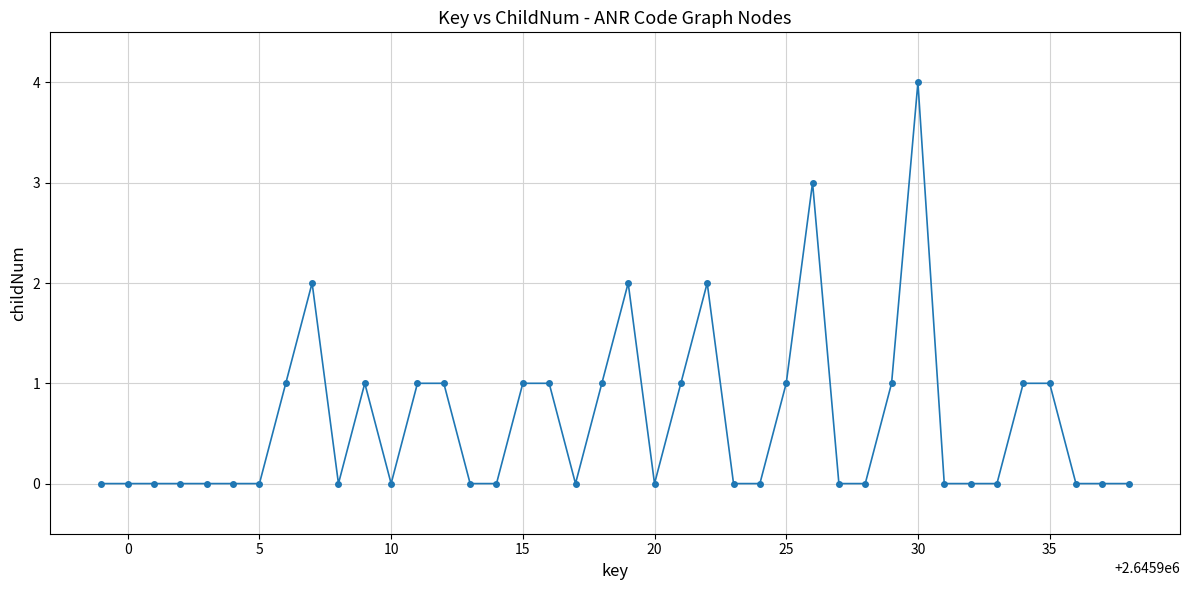

True or false: there are more than 1 points higher than both neighbors.

True